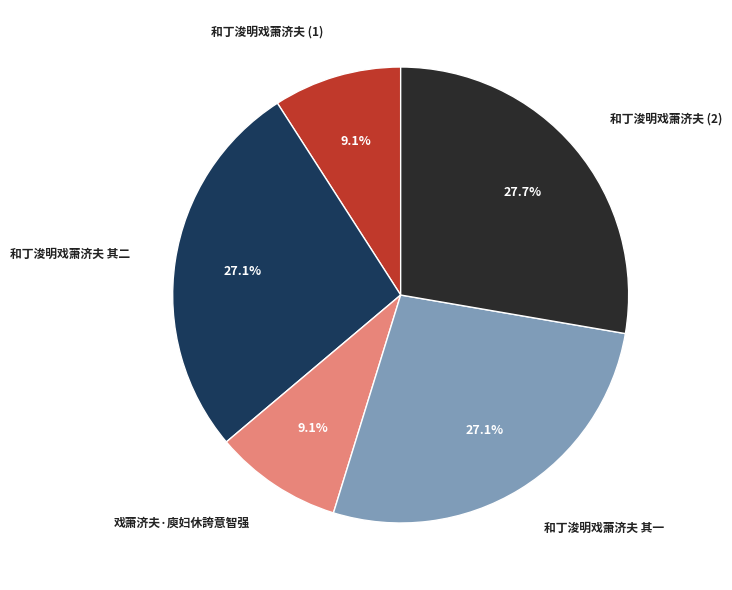

Does any single category account for the majority?

No